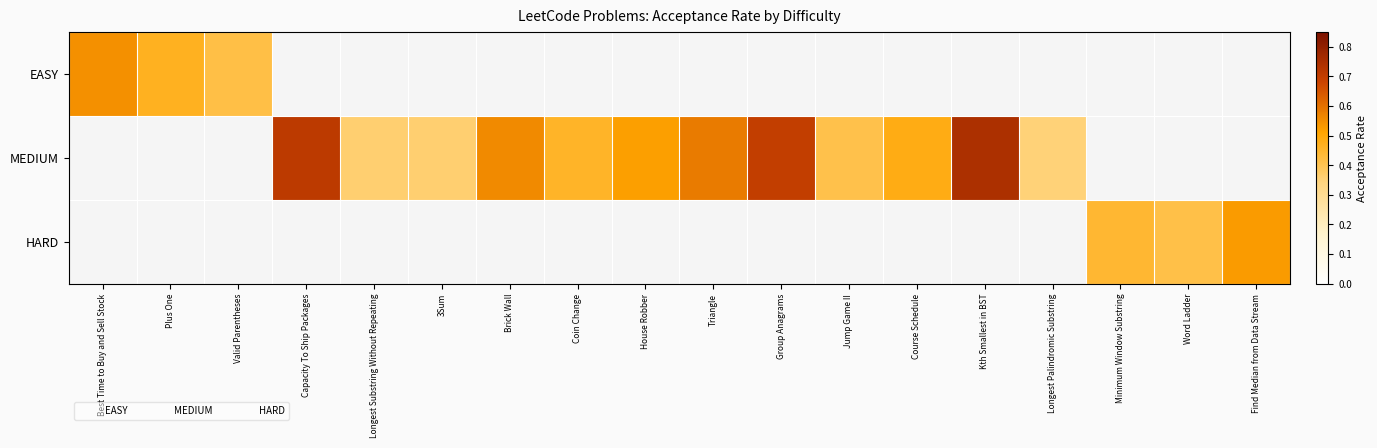

Between Coin Change and Group Anagrams, which series saw the biggest shift?

MEDIUM